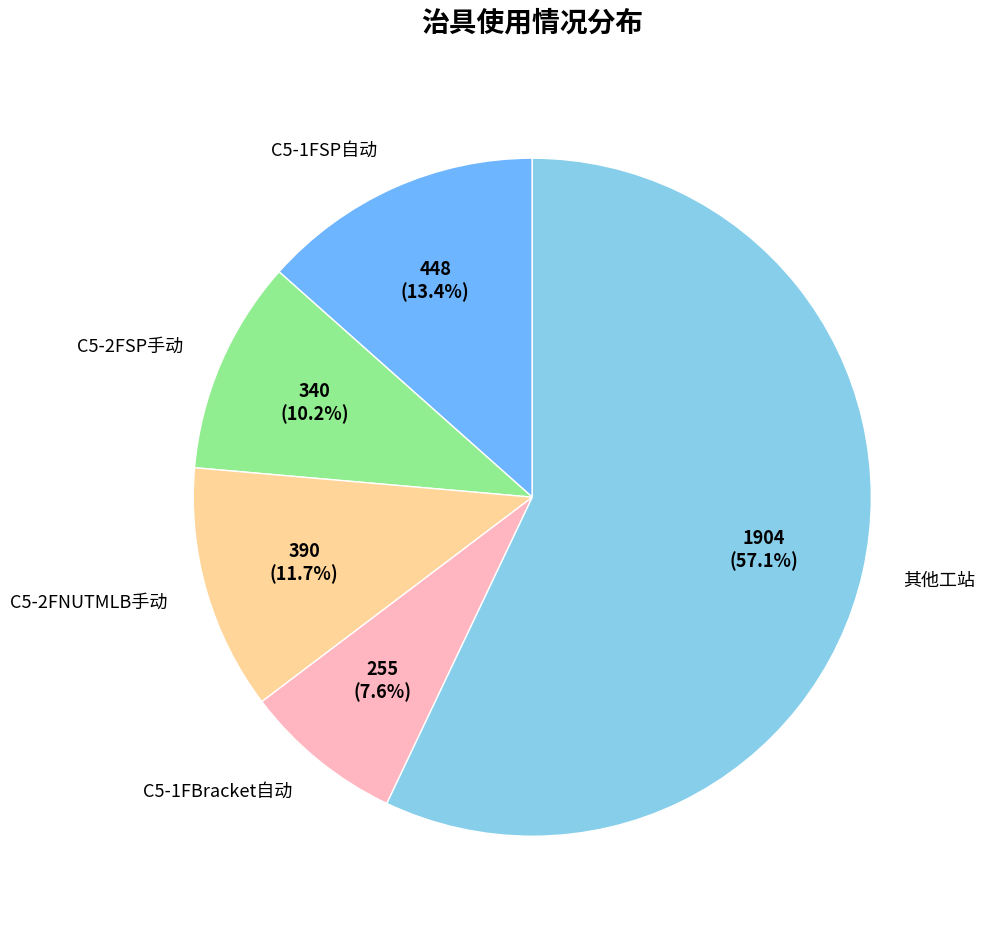

Which category has the smallest portion of the pie?

C5-1FBracket自动